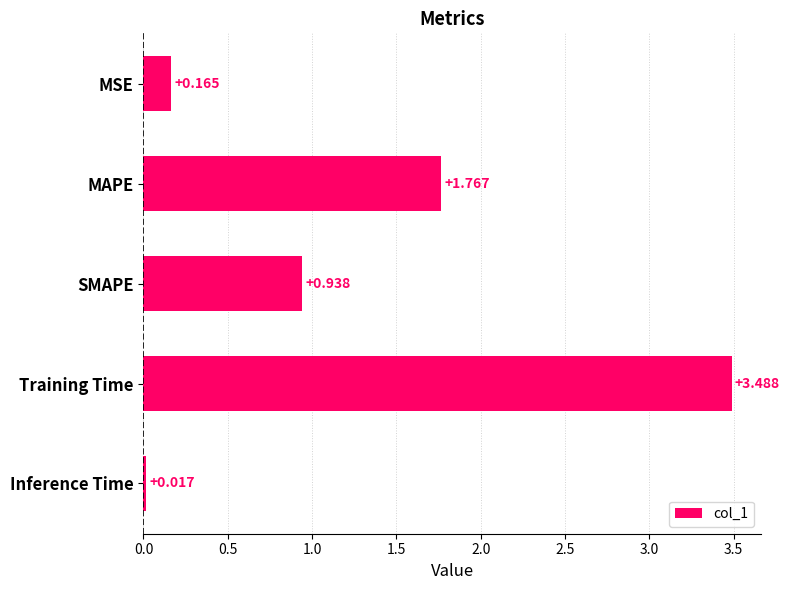

What is the greatest value displayed?

3.5